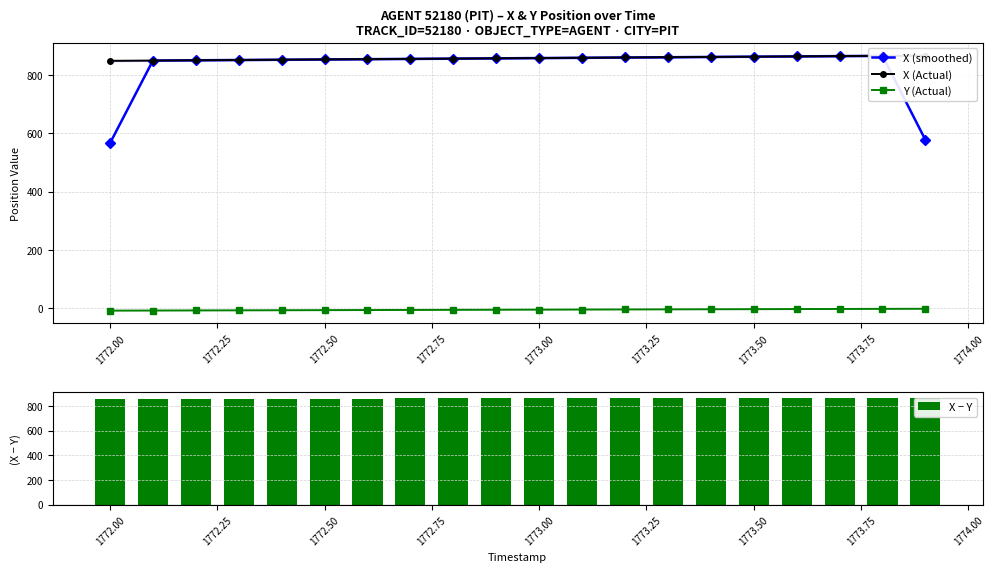

What is the sum of all X − Y values?

17229.4